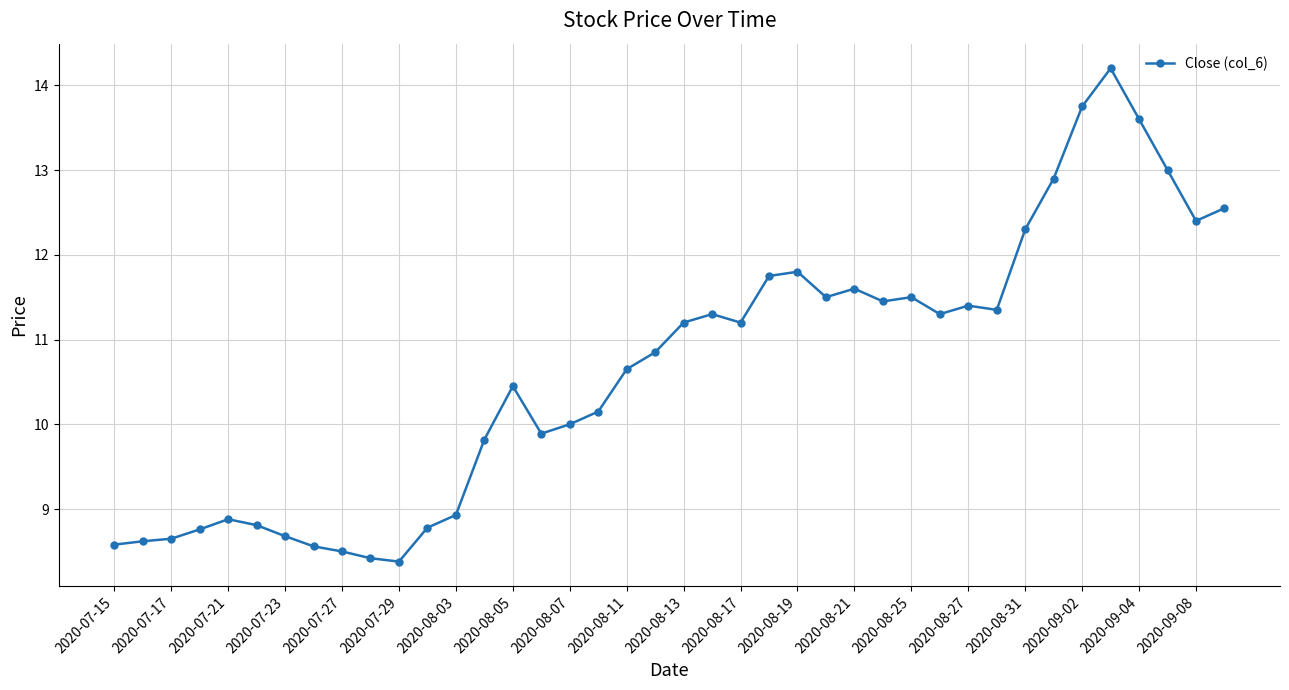

True or false: there are more than 1 points higher than both neighbors.

True